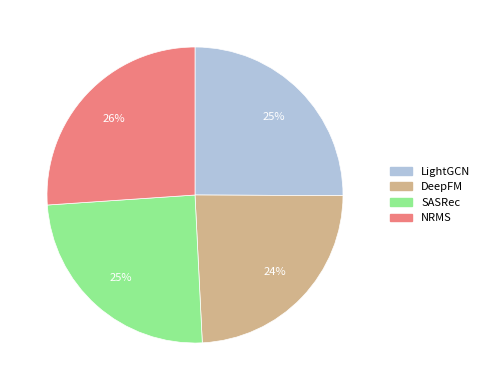

Which has a higher value, SASRec or DeepFM?

SASRec